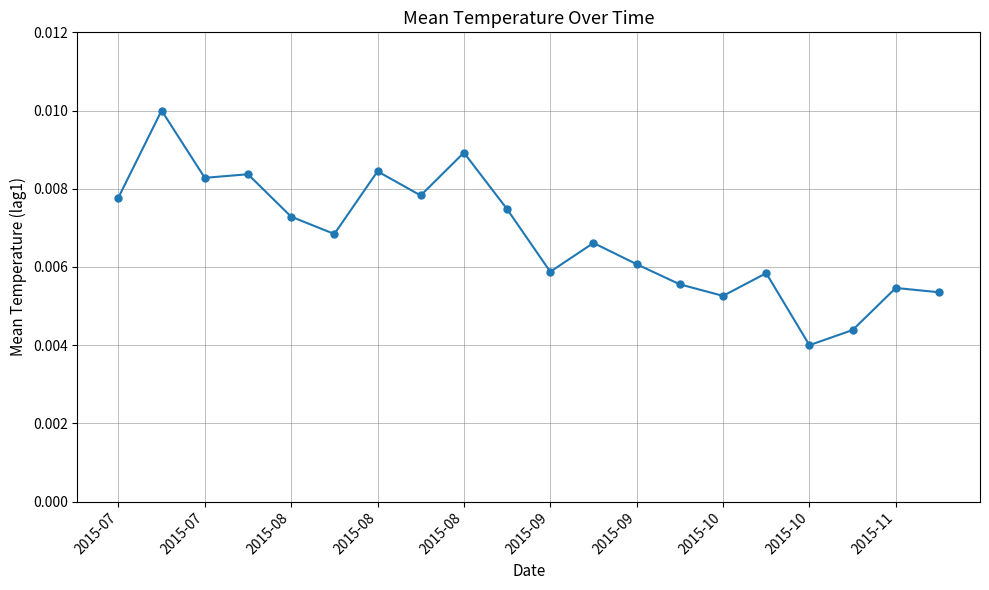

True or false: the data has more than 1 interior local peaks.

True